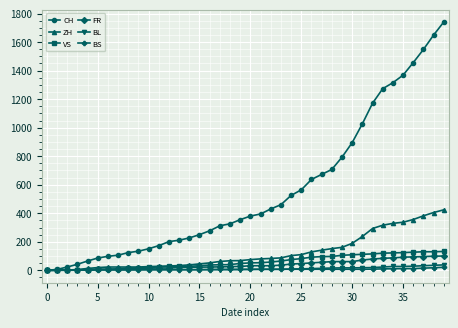

Which series has the widest spread of values?

CH